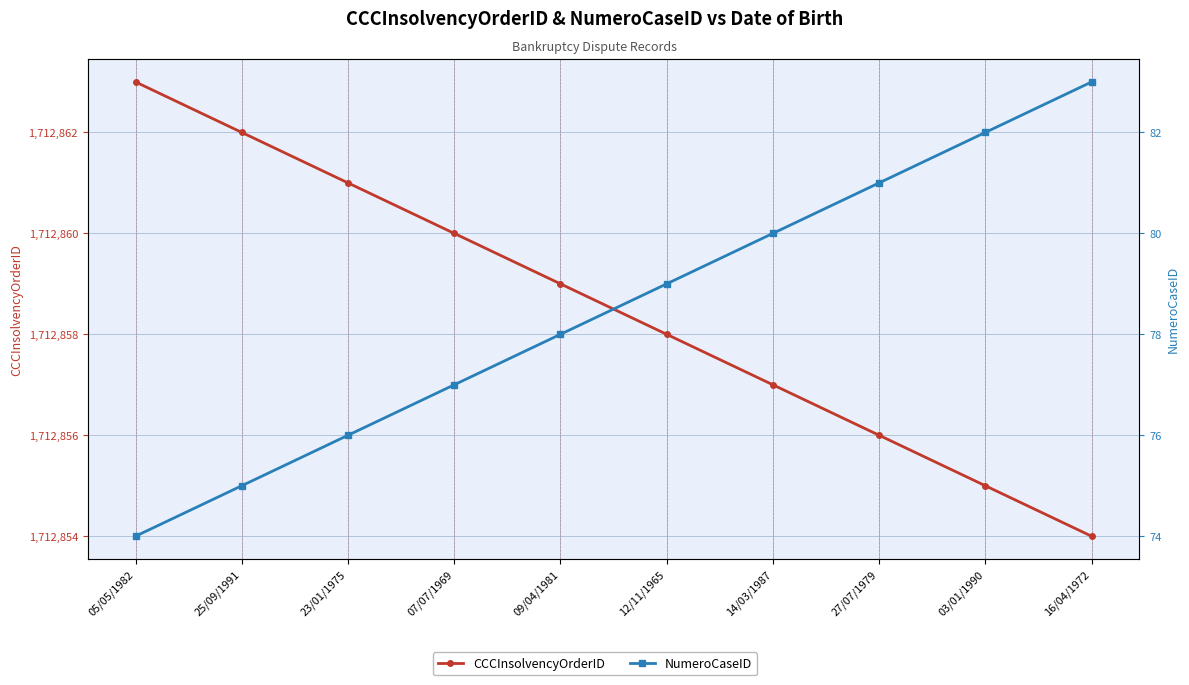

Where does the CCCInsolvencyOrderID series first go above 1712859?

05/05/1982